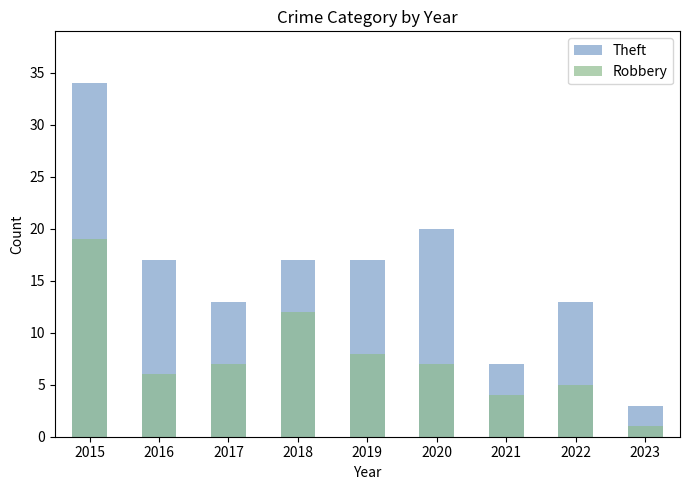

How many groups of bars are there?

9